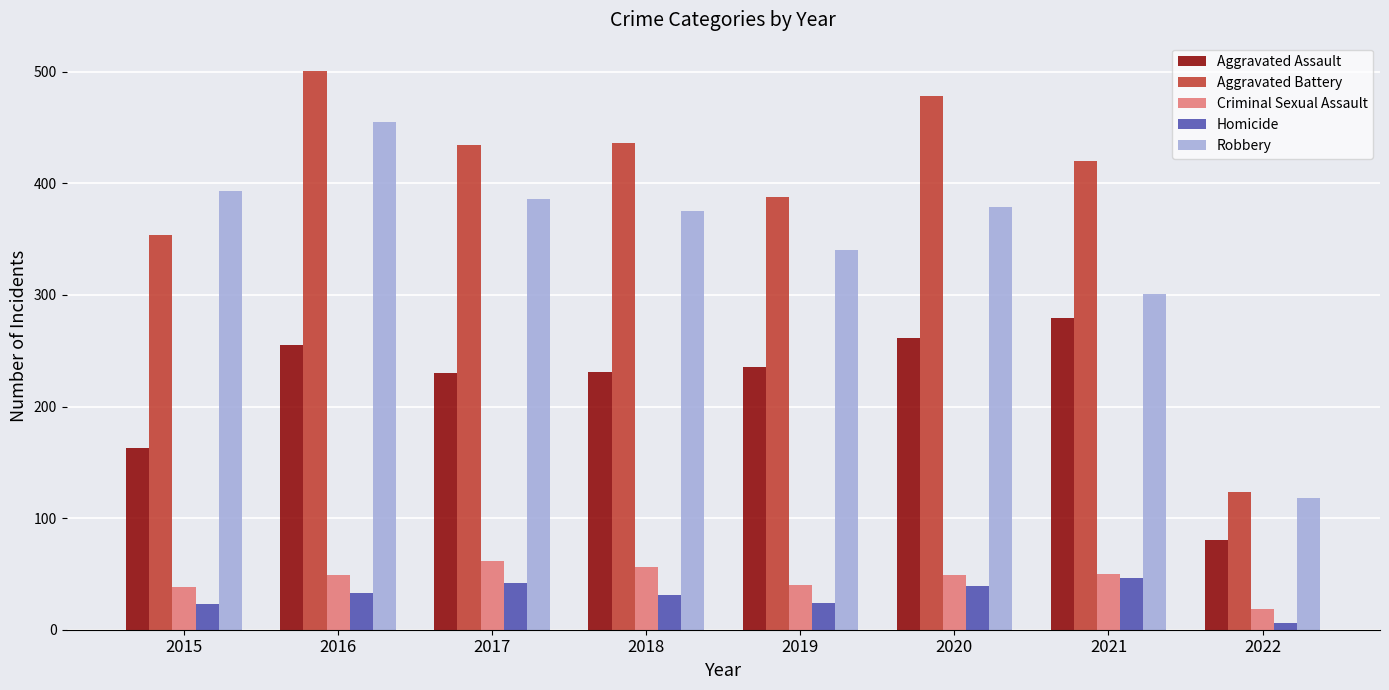

What is the average value of the Aggravated Battery series?

392